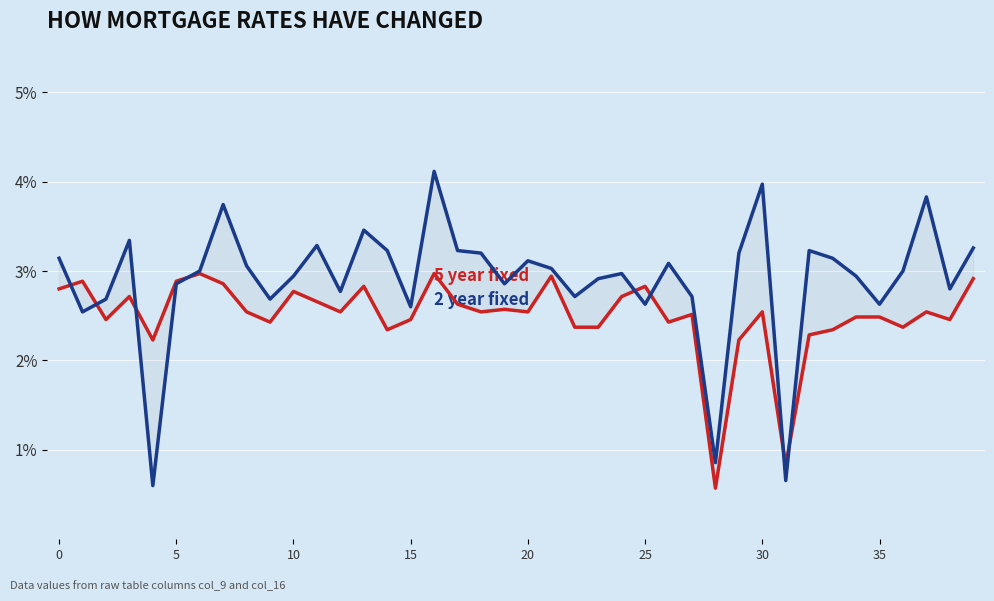

Reading left to right, transcribe all the data shown in this chart.

5 year fixed: 2.8	2.9	2.5	2.7	2.2	2.9	3.0	2.9	2.5	2.4	2.8	2.7	2.5	2.8	2.3	2.5	3.0	2.6	2.5	2.6	2.5	2.9	2.4	2.4	2.7	2.8	2.4	2.5	0.6	2.2	2.5	0.8	2.3	2.3	2.5	2.5	2.4	2.5	2.5	2.9
2 year fixed: 3.1	2.5	2.7	3.3	0.6	2.9	3.0	3.7	3.1	2.7	2.9	3.3	2.8	3.5	3.2	2.6	4.1	3.2	3.2	2.9	3.1	3.0	2.7	2.9	3.0	2.6	3.1	2.7	0.9	3.2	4.0	0.7	3.2	3.1	2.9	2.6	3.0	3.8	2.8	3.3